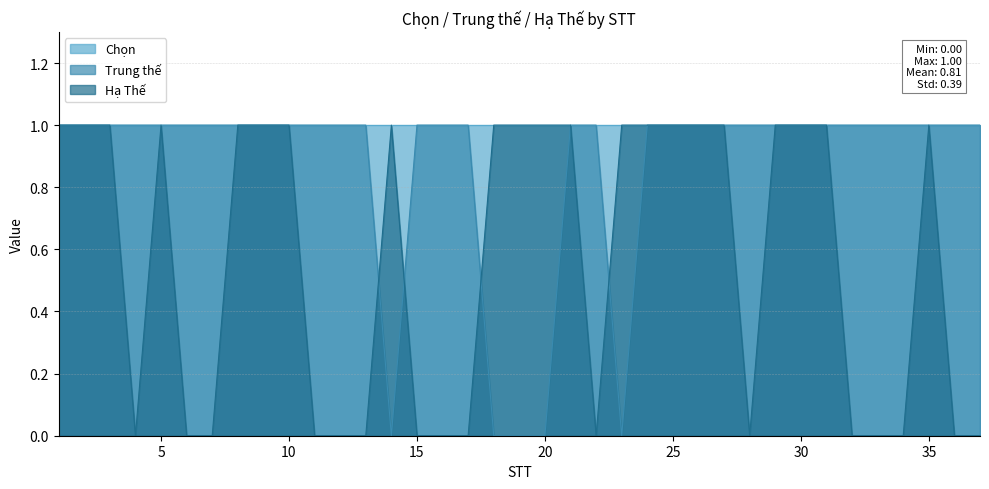

What is the highest value of the Hạ Thế series?

1